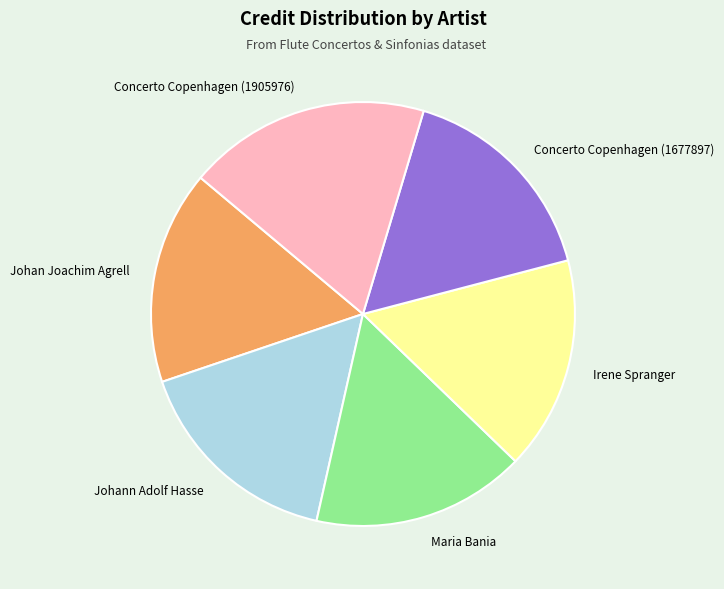

How many segments does this pie chart have?

6